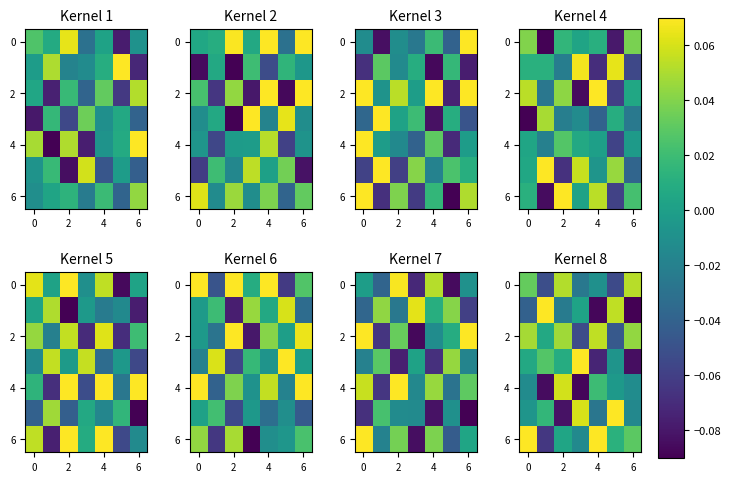

Which series has the largest total across all categories?

6